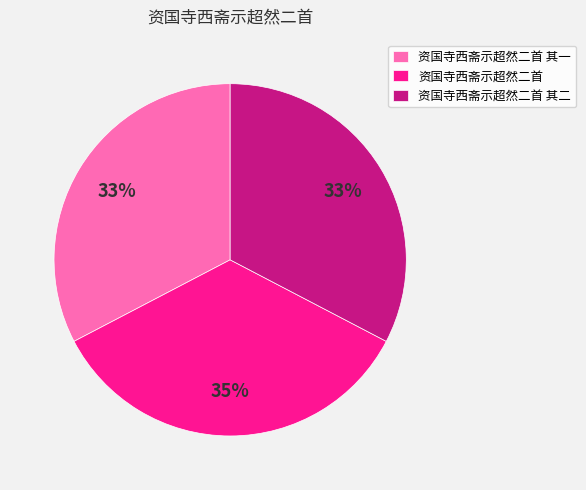

To the nearest percent, what portion does 资国寺西斋示超然二首 其一 represent?

33%